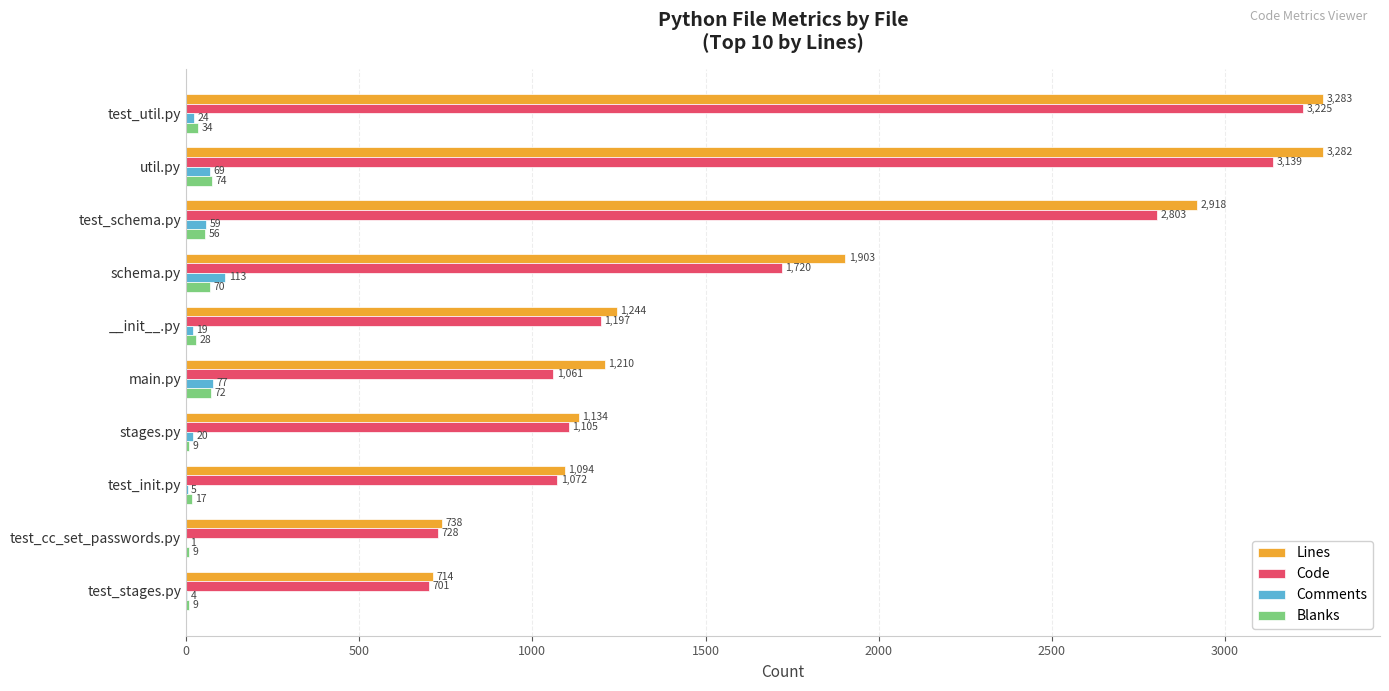

What is the sum of all Code values?

16751